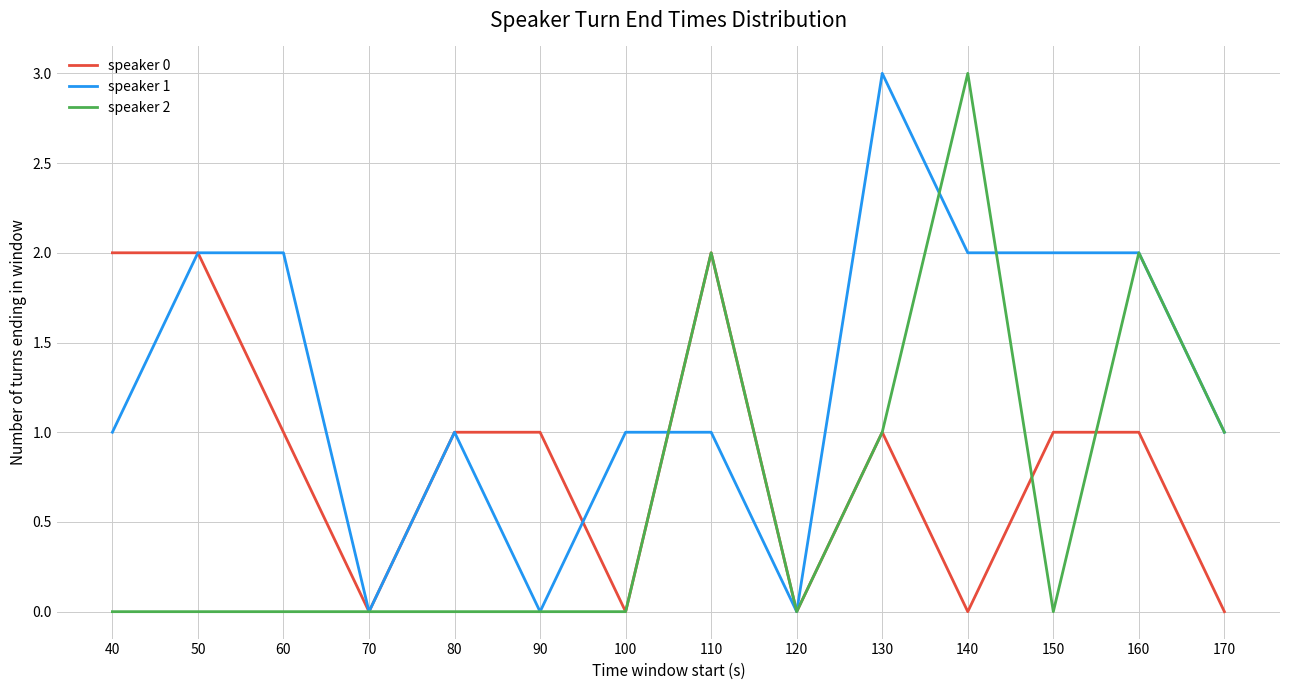

What is the sum of the speaker 0 values at 40 and 140?

2